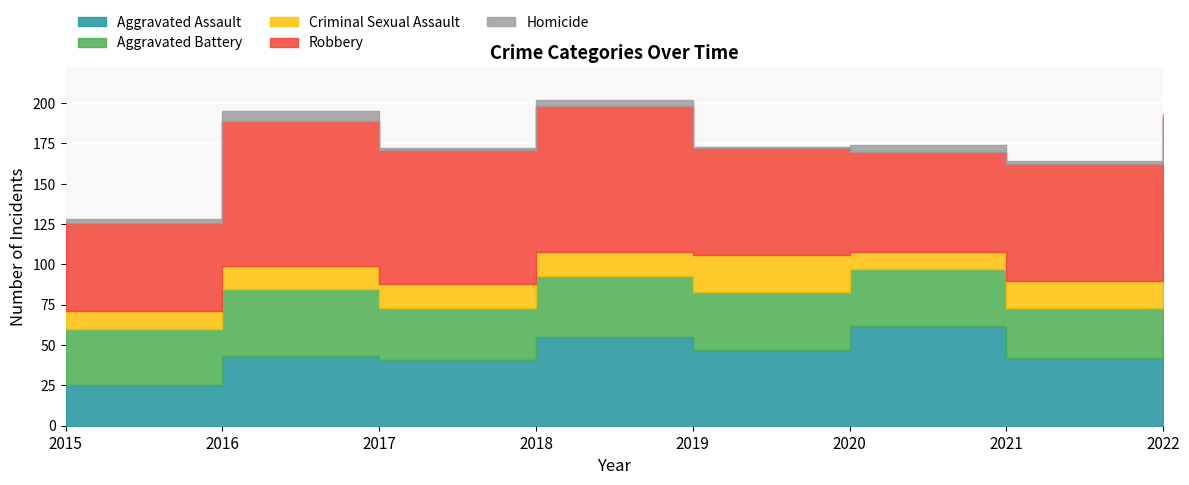

The value of Criminal Sexual Assault at 2018 is 15. True or false?

True